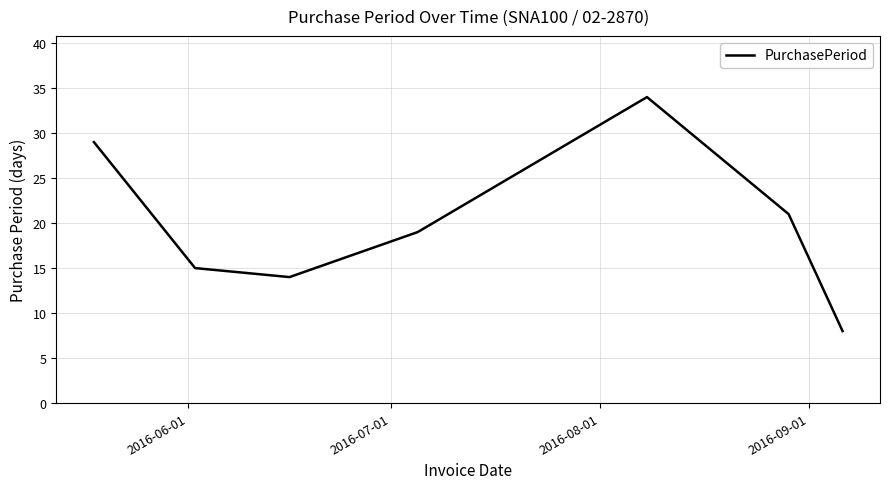

What is the maximum value shown in the chart?

34